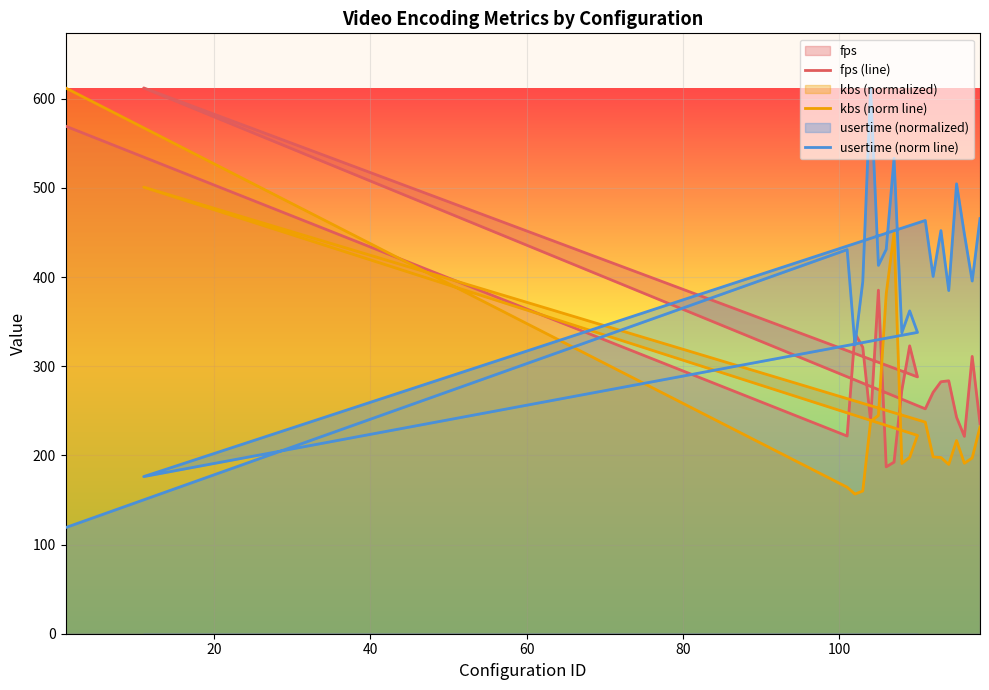

What is the smallest value displayed?

119.0